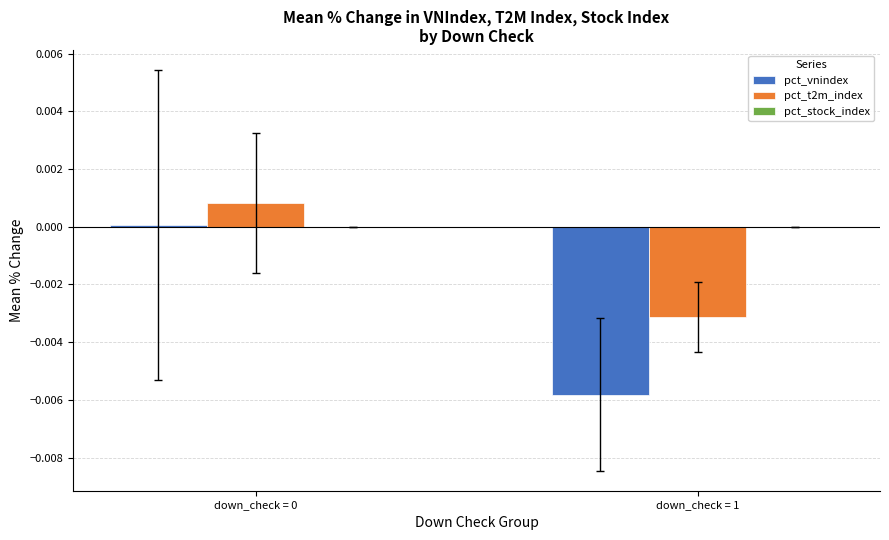

Is the value of pct_t2m_index at down_check = 1 greater than the value of pct_vnindex at down_check = 1?

Yes